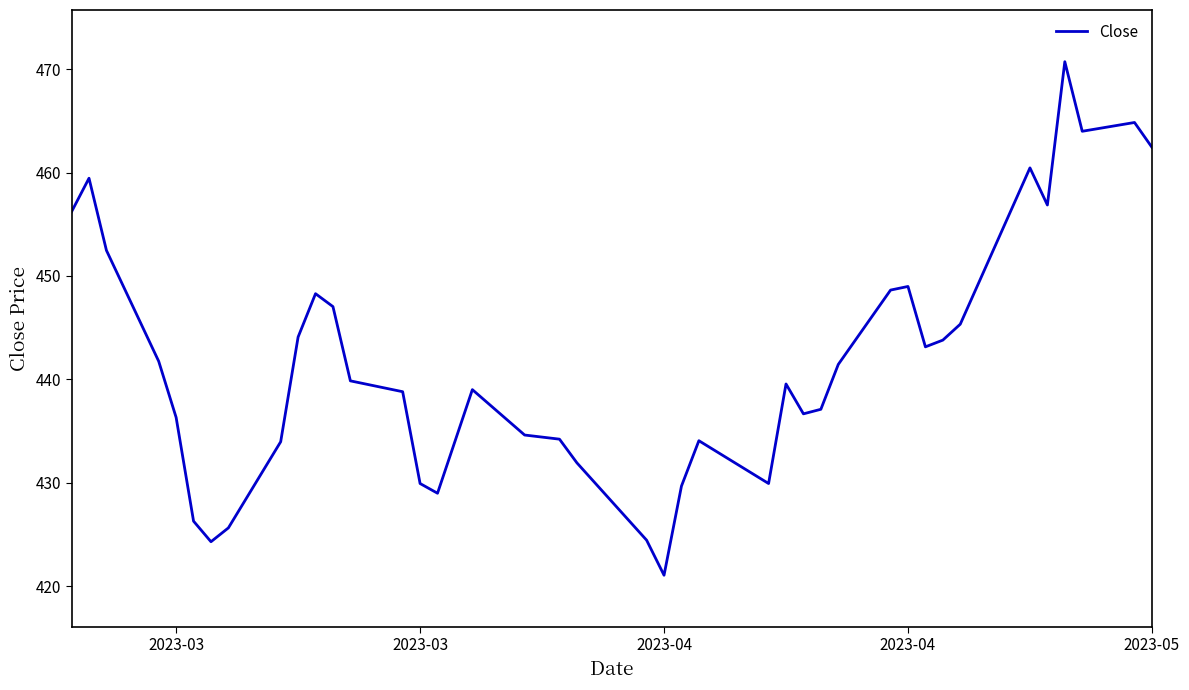

What is the minimum value shown in the chart?

421.1